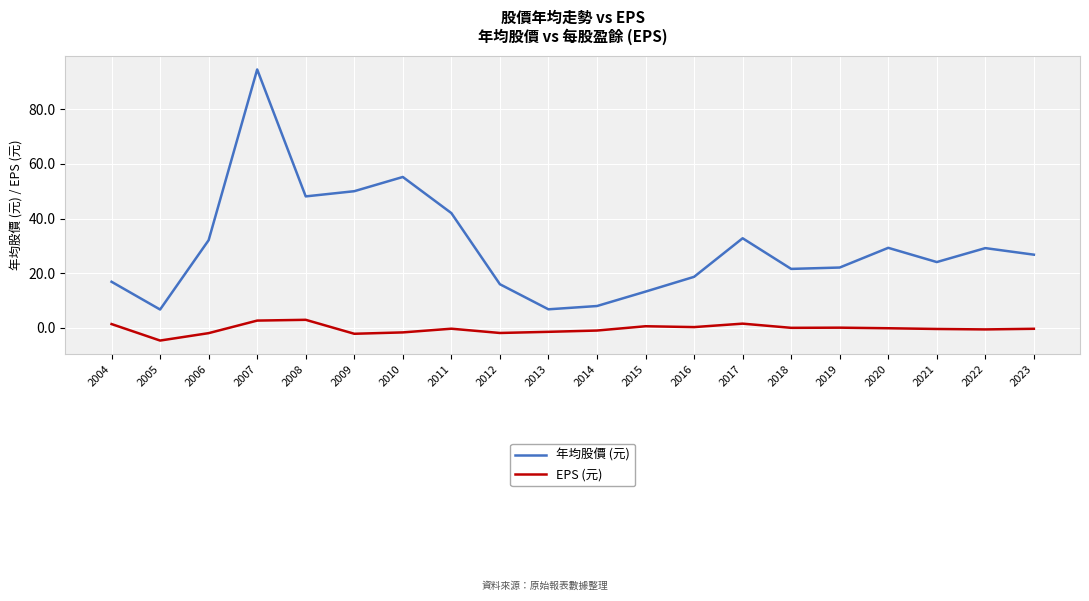

At which category is the sum across all series the highest?

2007